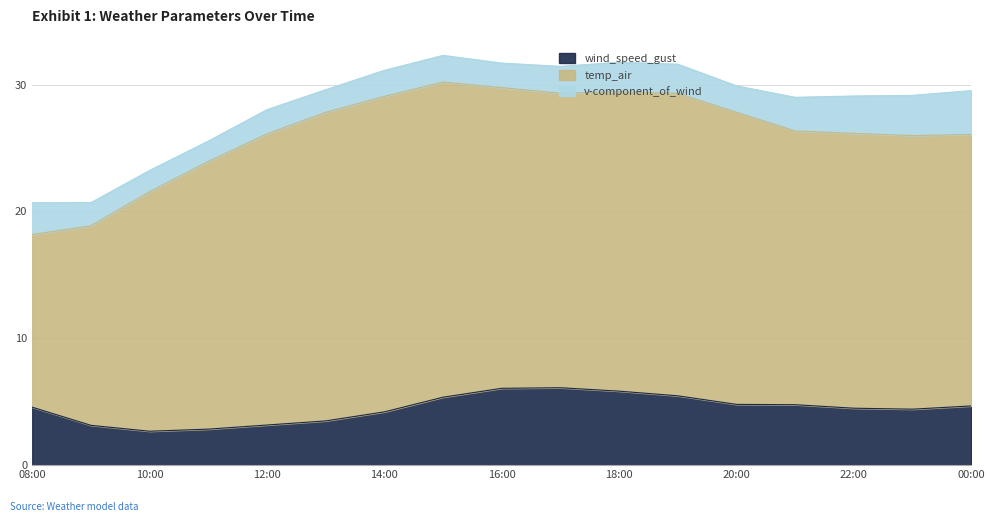

Reading right to left, what are all the values shown in this chart?

wind_speed_gust: 4.7	4.4	4.5	4.8	4.8	5.5	5.8	6.1	6.1	5.4	4.2	3.5	3.2	2.8	2.7	3.1	4.6
temp_air: 21.4	21.6	21.7	21.6	23.0	23.8	23.6	23.2	23.7	24.8	24.9	24.3	23.0	21.1	18.9	15.7	13.6
v-component_of_wind: 3.5	3.2	2.9	2.7	2.1	2.3	2.3	2.1	1.9	2.1	2.1	1.8	1.9	1.6	1.7	1.8	2.5